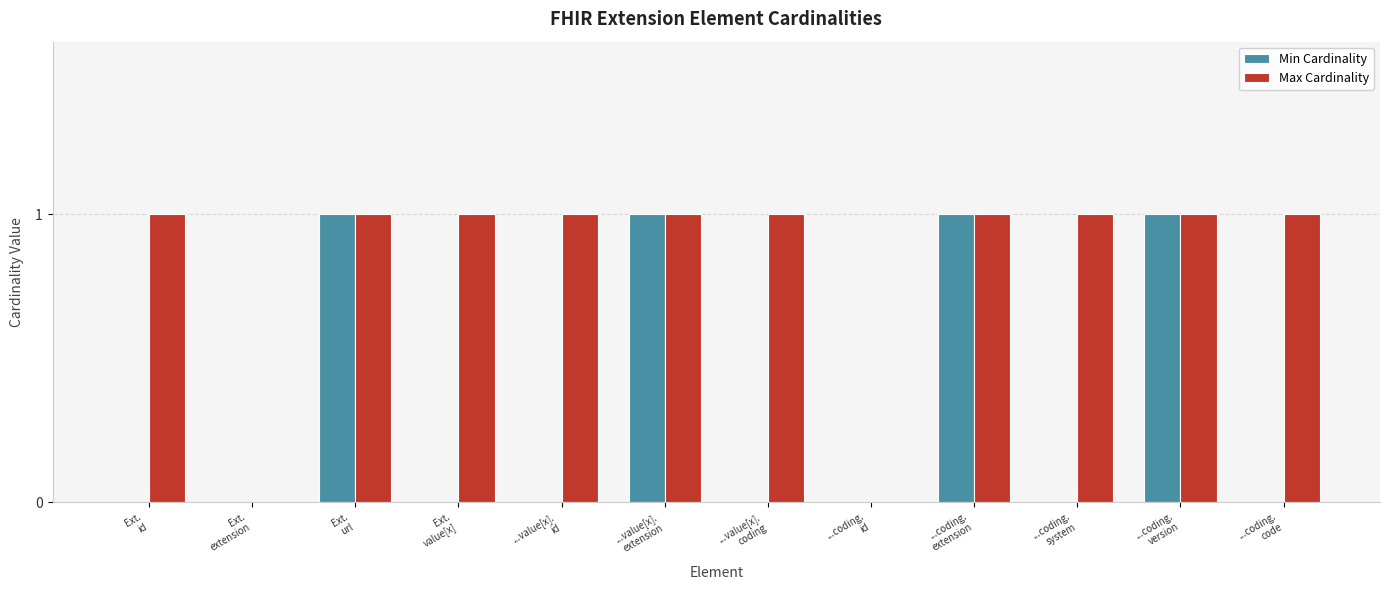

Which series has the largest total across all categories?

Max Cardinality